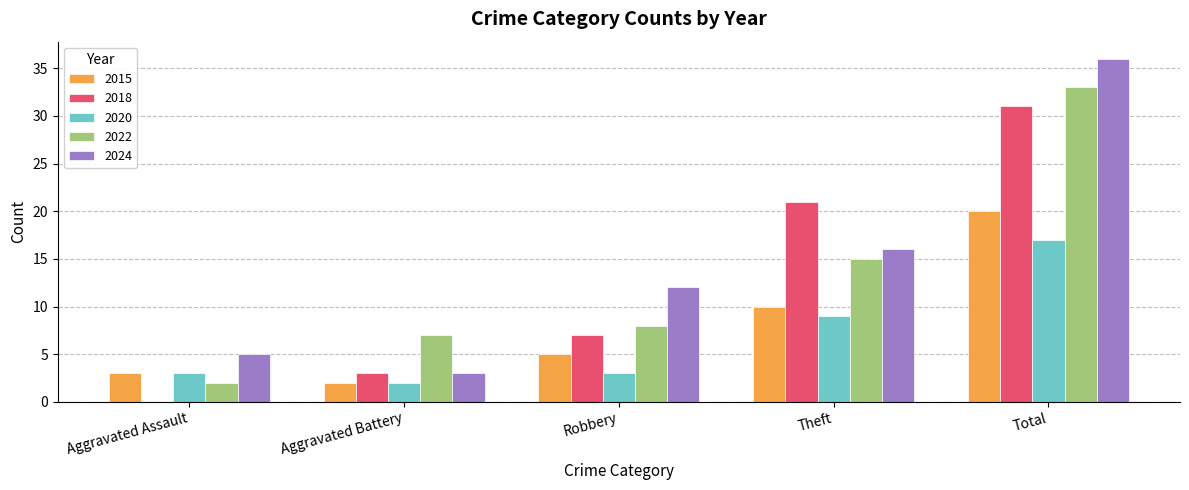

Between Theft and Total, which series saw the biggest shift?

2024